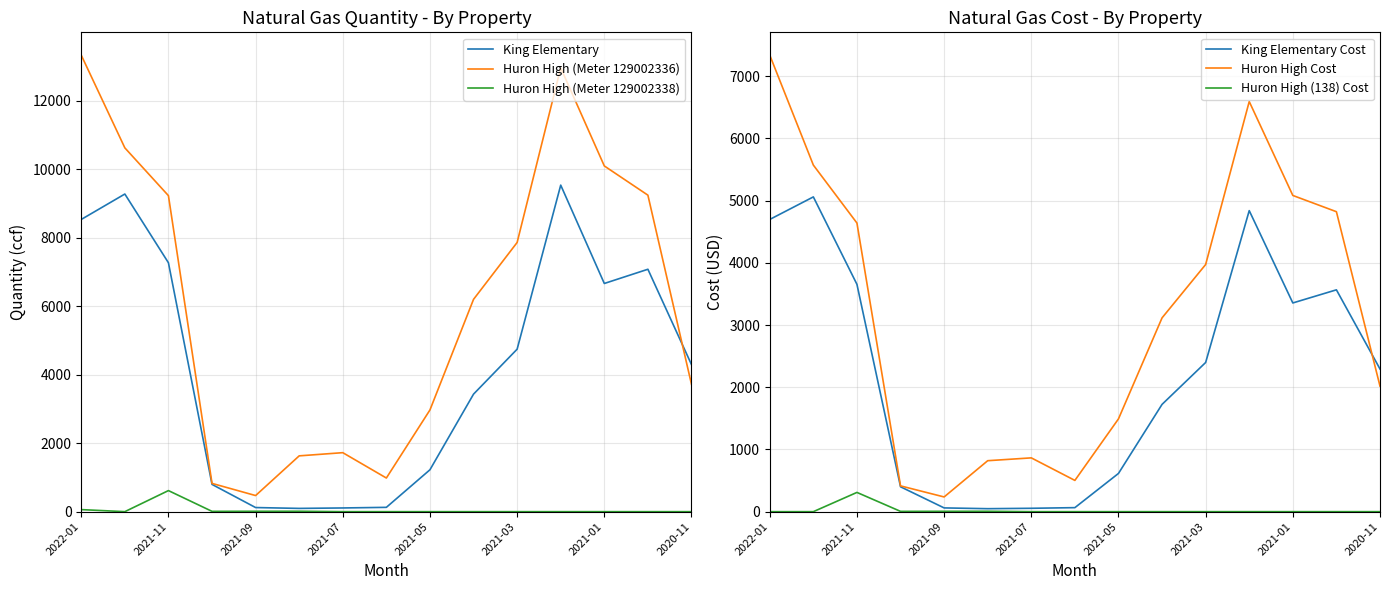

True or false: King Elementary has a value of 12983.7 at 2021-11.

False